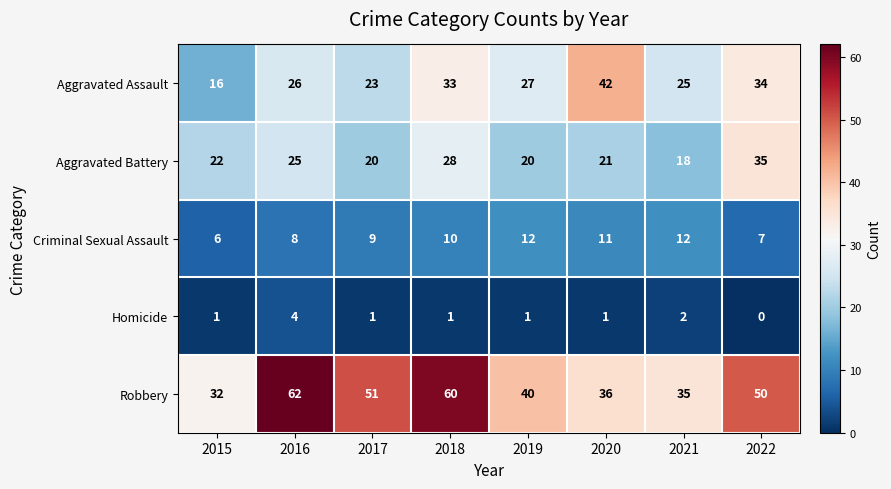

At which category does the chart reach its peak across all series?

2016